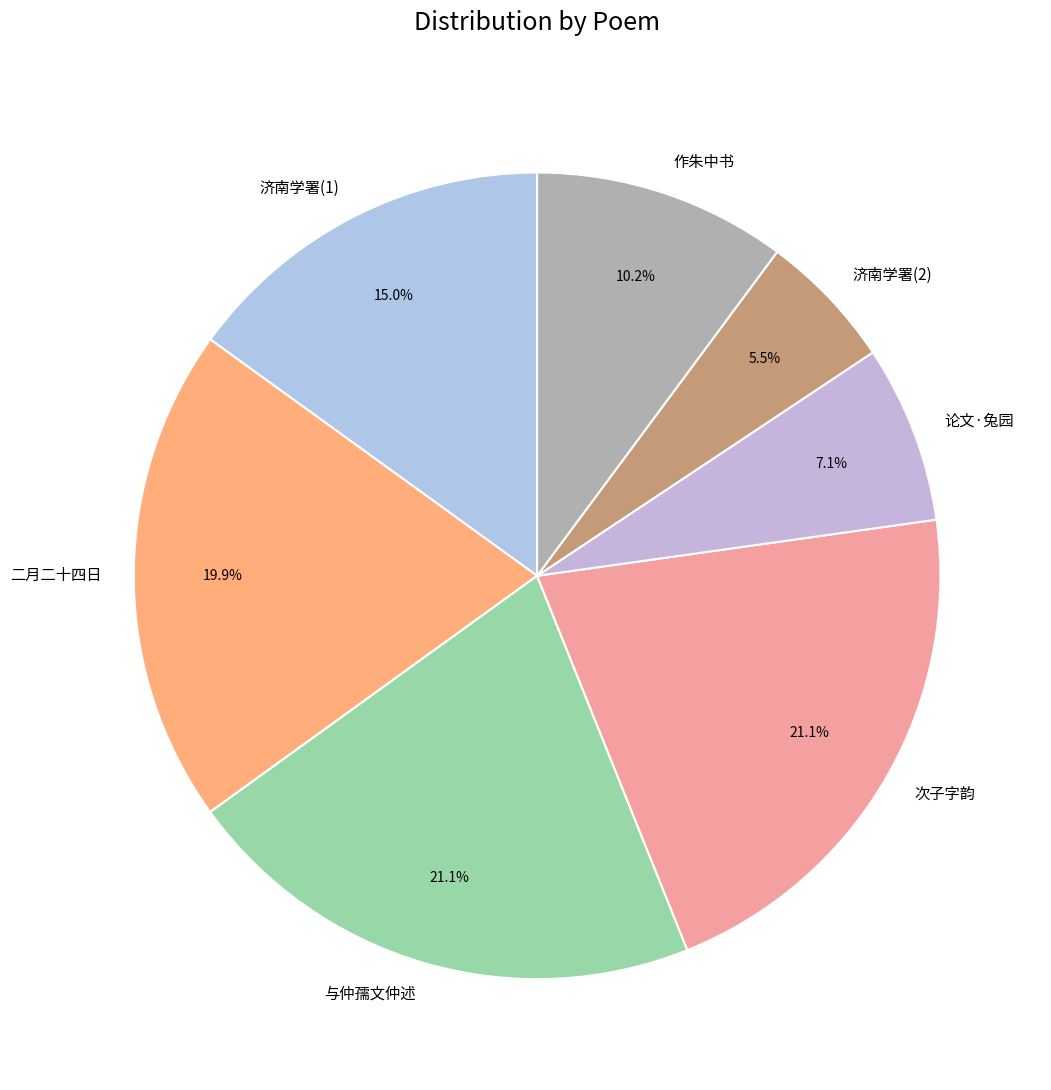

How much of the chart is everything except 二月二十四日?

80.1%